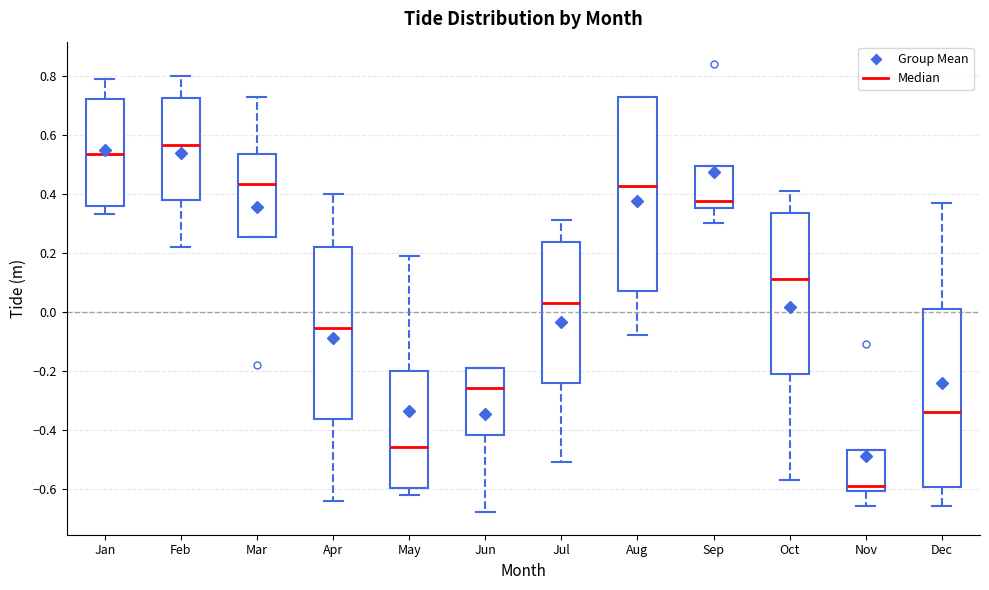

Which box has the lowest median line?

Nov